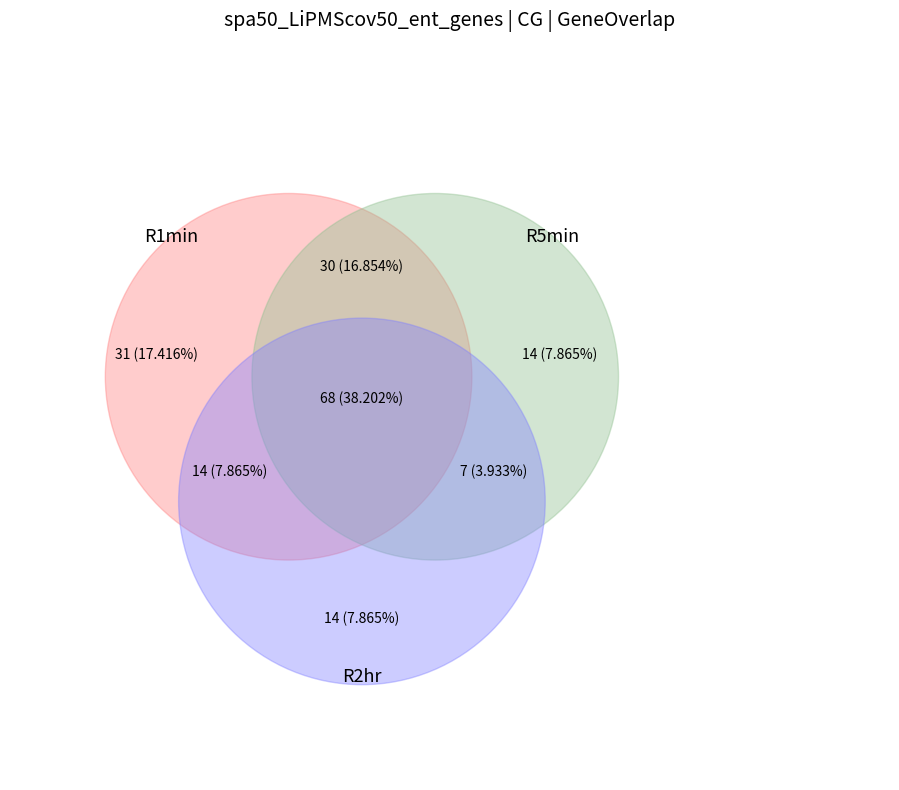

Is 6.2 the majority of the pie?

No